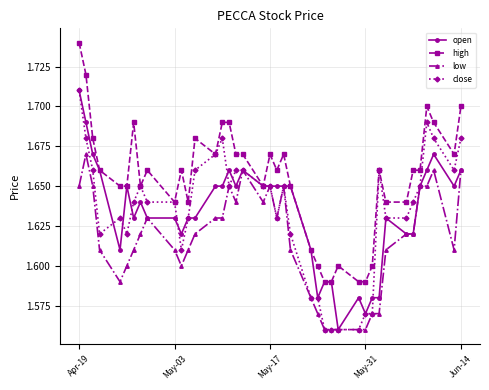

True or false: low has more than 1 interior local peaks.

True